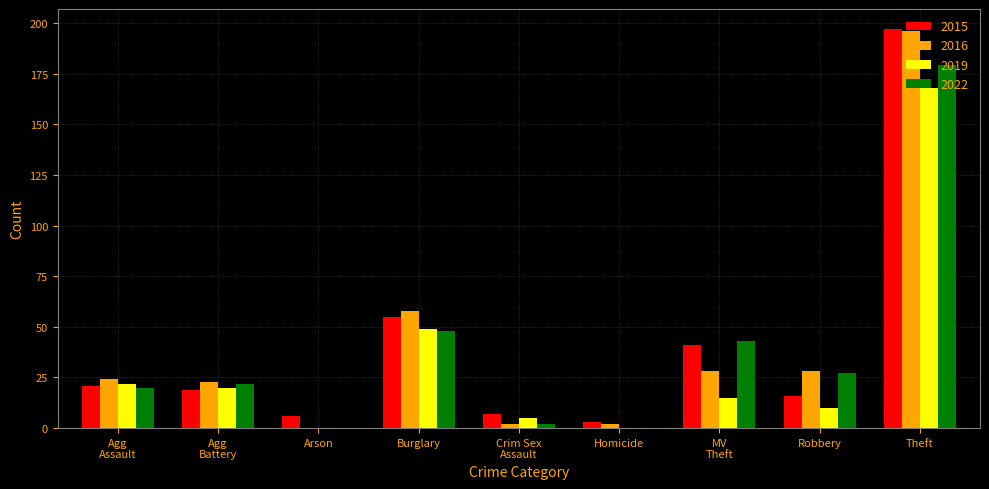

Is it true that 2022 equals 27 at Robbery?

True